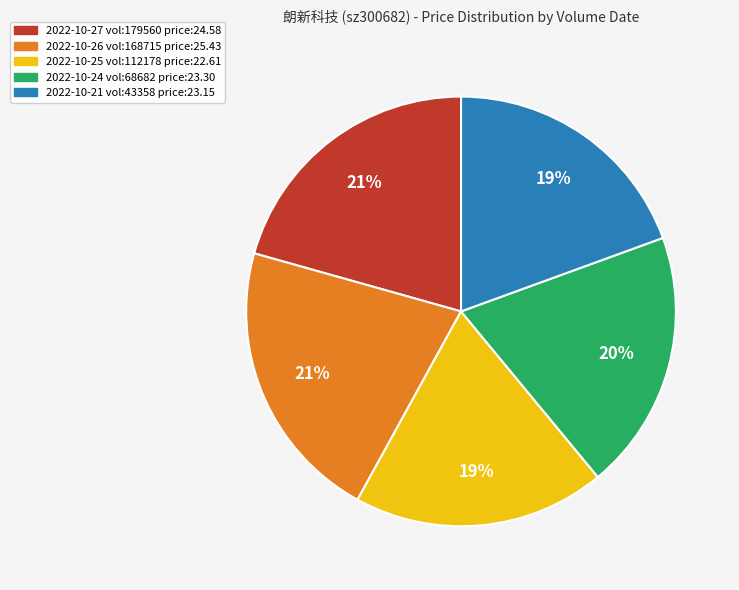

True or false: 2022-10-24 vol:68682 price:23.30 accounts for 20% of the total.

True